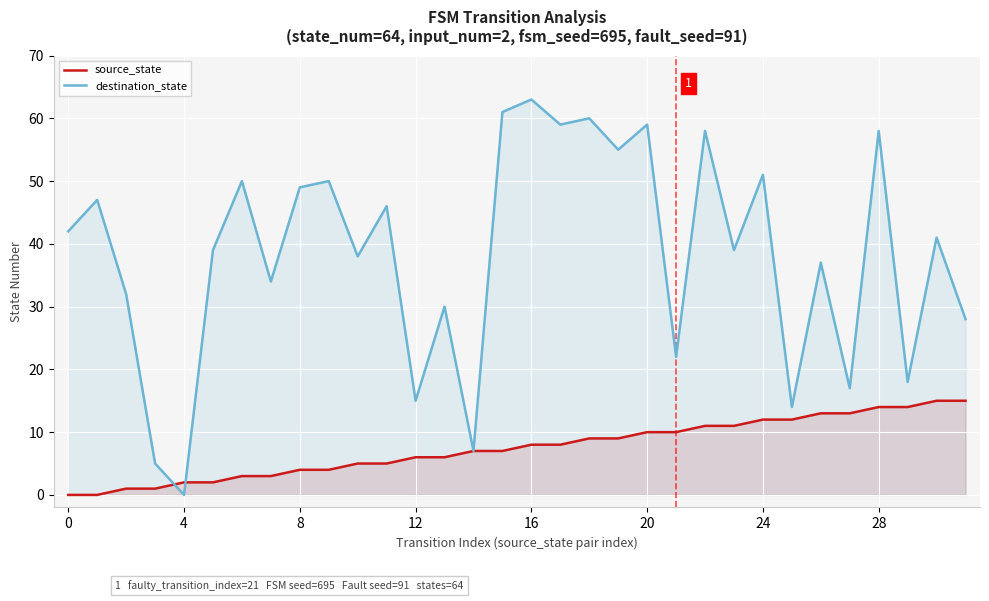

List the series in order of their overall mean, highest first.

destination_state, source_state